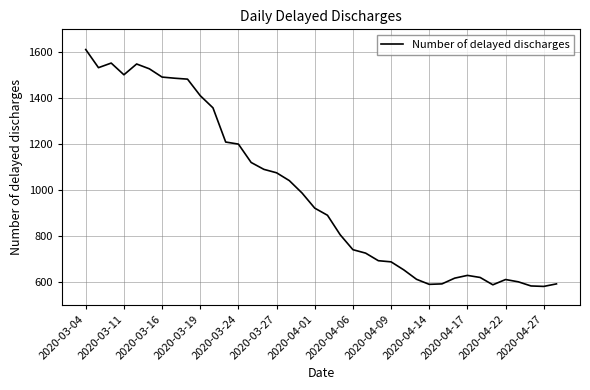

What is the difference between the maximum and minimum values?

1032